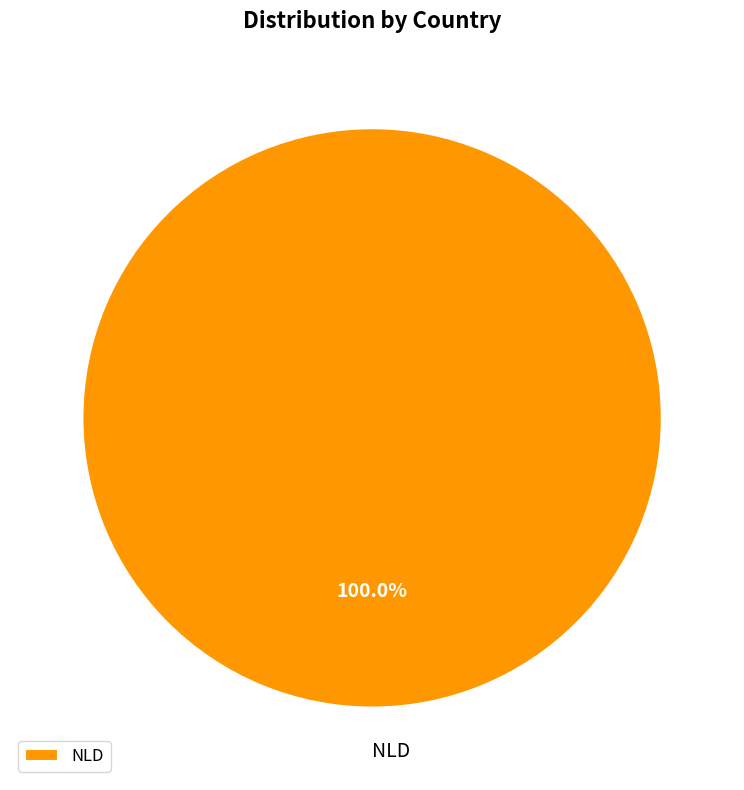

Rank the categories by value from highest to lowest.

NLD